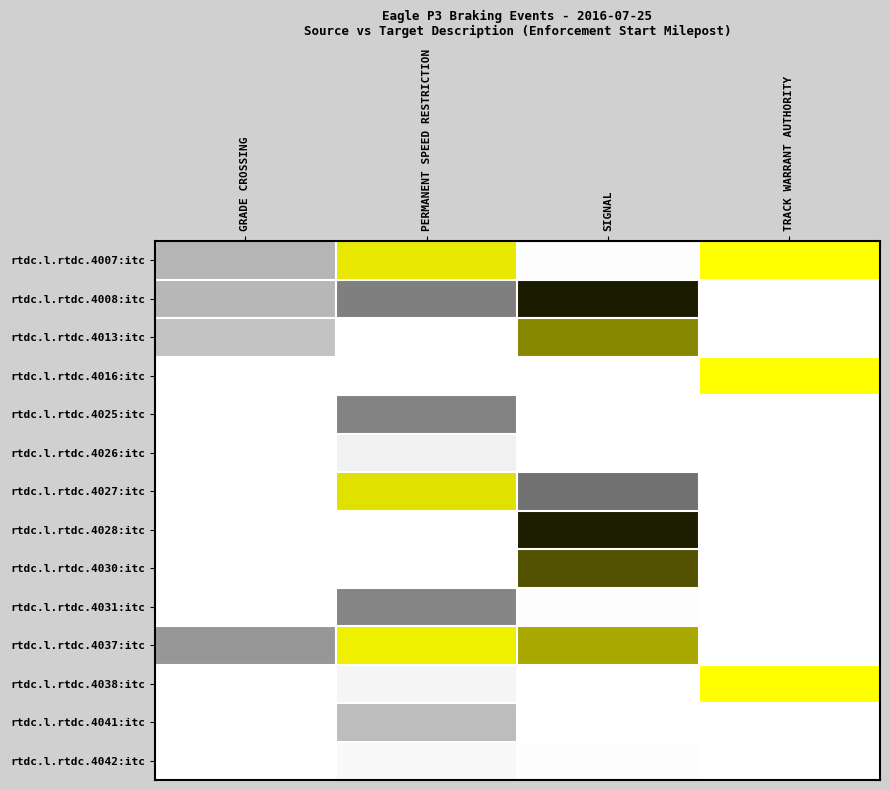

Reading left to right, list all the values displayed in this chart.

rtdc.l.rtdc.4007:itc: GRADE CROSSING=34205	PERMANENT SPEED RESTRICTION=222815	SIGNAL=912	TRACK WARRANT AUTHORITY=233134
rtdc.l.rtdc.4008:itc: GRADE CROSSING=33395	PERMANENT SPEED RESTRICTION=59027	SIGNAL=129229	TRACK WARRANT AUTHORITY=0
rtdc.l.rtdc.4013:itc: GRADE CROSSING=27550	PERMANENT SPEED RESTRICTION=0	SIGNAL=178385	TRACK WARRANT AUTHORITY=198
rtdc.l.rtdc.4016:itc: GRADE CROSSING=0	PERMANENT SPEED RESTRICTION=0	SIGNAL=0	TRACK WARRANT AUTHORITY=233382
rtdc.l.rtdc.4025:itc: GRADE CROSSING=0	PERMANENT SPEED RESTRICTION=56866	SIGNAL=0	TRACK WARRANT AUTHORITY=0
rtdc.l.rtdc.4026:itc: GRADE CROSSING=0	PERMANENT SPEED RESTRICTION=7148	SIGNAL=0	TRACK WARRANT AUTHORITY=0
rtdc.l.rtdc.4027:itc: GRADE CROSSING=0	PERMANENT SPEED RESTRICTION=219516	SIGNAL=65425	TRACK WARRANT AUTHORITY=0
rtdc.l.rtdc.4028:itc: GRADE CROSSING=0	PERMANENT SPEED RESTRICTION=0	SIGNAL=129733	TRACK WARRANT AUTHORITY=0
rtdc.l.rtdc.4030:itc: GRADE CROSSING=0	PERMANENT SPEED RESTRICTION=0	SIGNAL=153228	TRACK WARRANT AUTHORITY=0
rtdc.l.rtdc.4031:itc: GRADE CROSSING=0	PERMANENT SPEED RESTRICTION=55623	SIGNAL=1217	TRACK WARRANT AUTHORITY=0
rtdc.l.rtdc.4037:itc: GRADE CROSSING=48294	PERMANENT SPEED RESTRICTION=225796	SIGNAL=193509	TRACK WARRANT AUTHORITY=141
rtdc.l.rtdc.4038:itc: GRADE CROSSING=0	PERMANENT SPEED RESTRICTION=5416	SIGNAL=0	TRACK WARRANT AUTHORITY=233332
rtdc.l.rtdc.4041:itc: GRADE CROSSING=0	PERMANENT SPEED RESTRICTION=30793	SIGNAL=0	TRACK WARRANT AUTHORITY=0
rtdc.l.rtdc.4042:itc: GRADE CROSSING=0	PERMANENT SPEED RESTRICTION=2889	SIGNAL=1300	TRACK WARRANT AUTHORITY=0